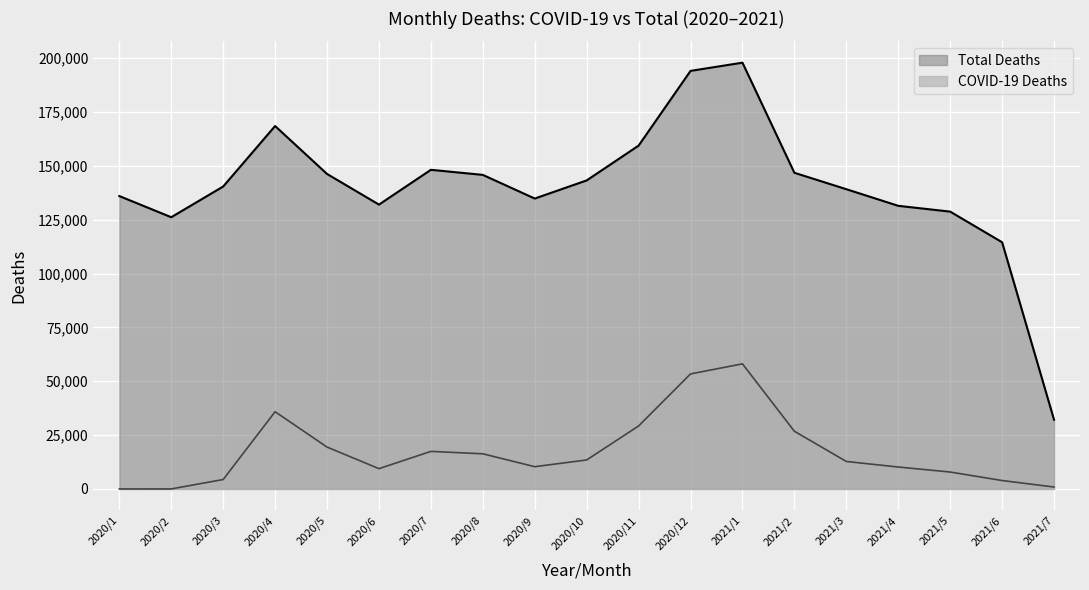

List the series in order of their peak value, lowest first.

COVID-19 Deaths, Total Deaths